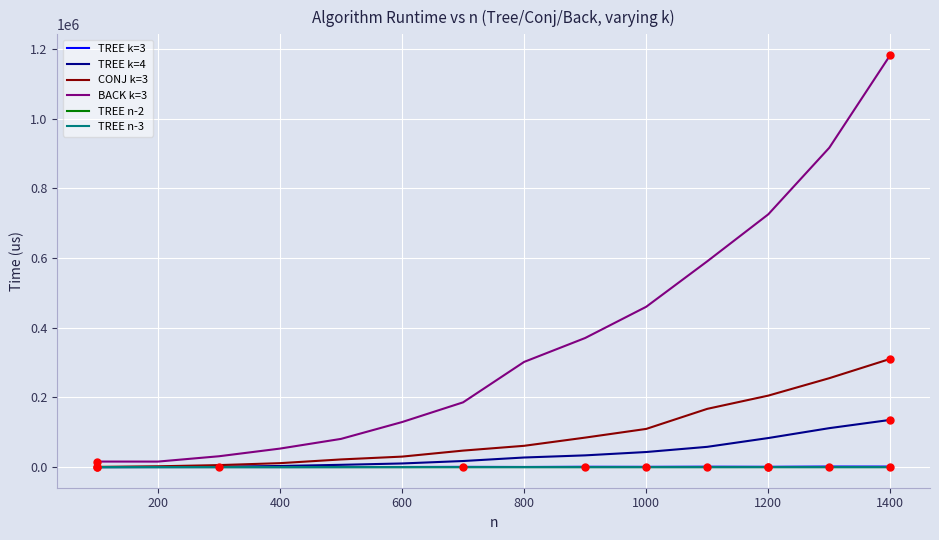

Which series has the largest range (max minus min)?

BACK k=3